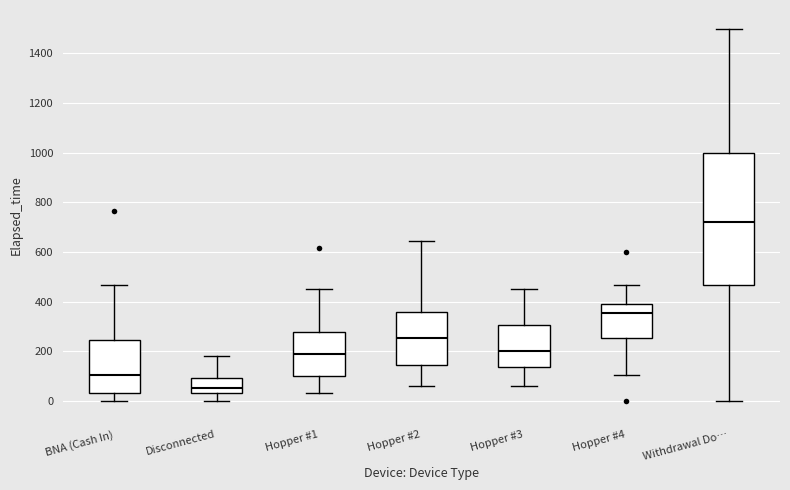

Comparing the boxes themselves (not the whiskers), which one is the tallest?

Withdrawal Do…